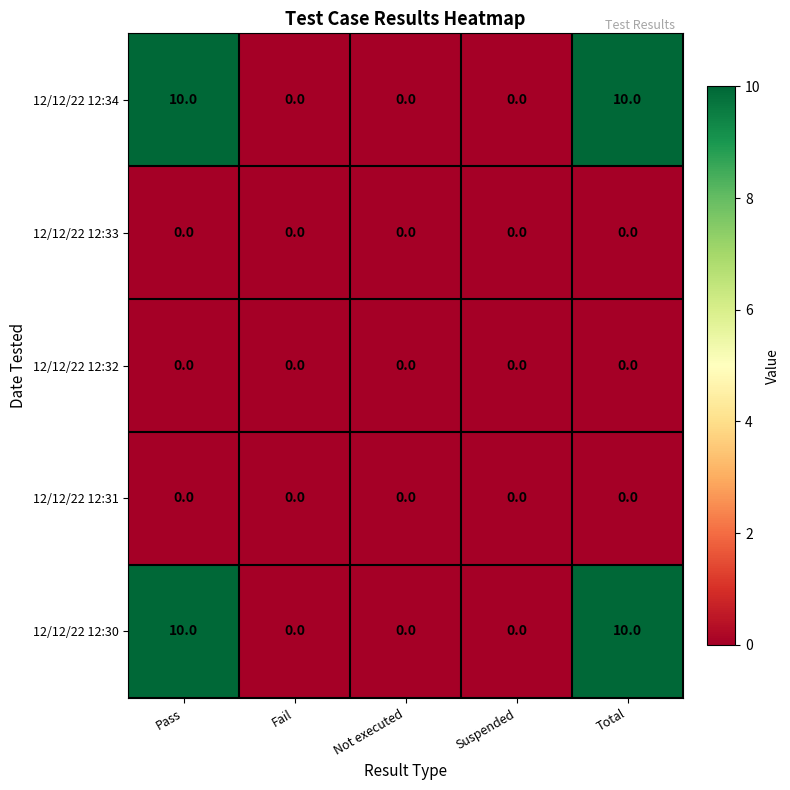

Read the 12/12/22 12:30 value at Total, to the nearest 5.

10